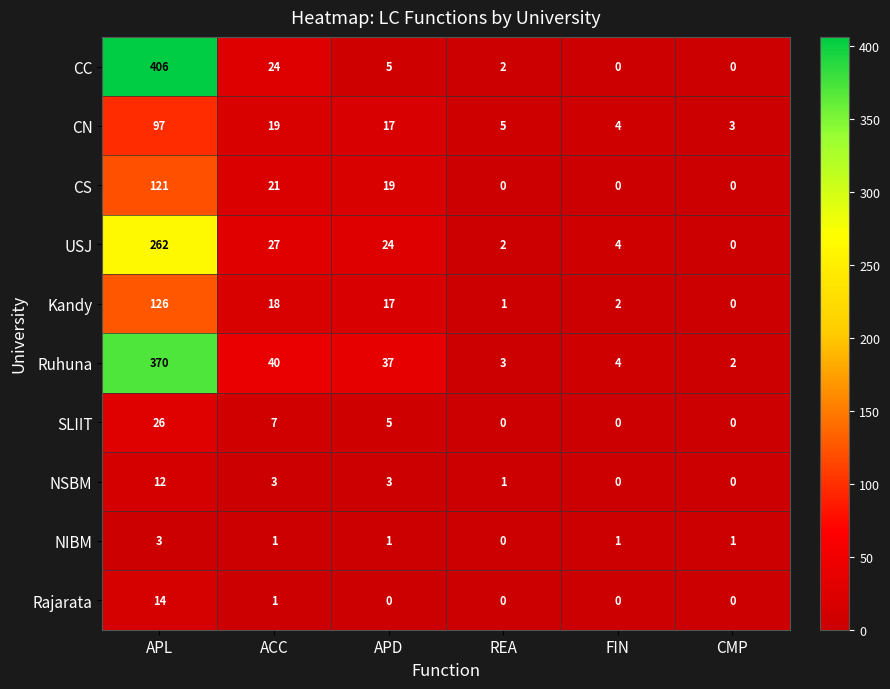

What is the sum of the Ruhuna values at FIN and APL?

374